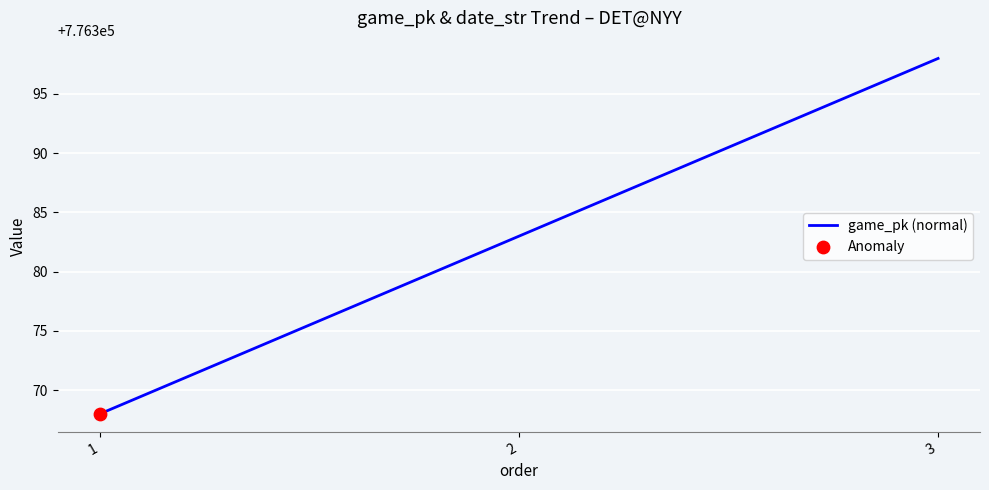

Which has a higher value, 3 or 1?

3